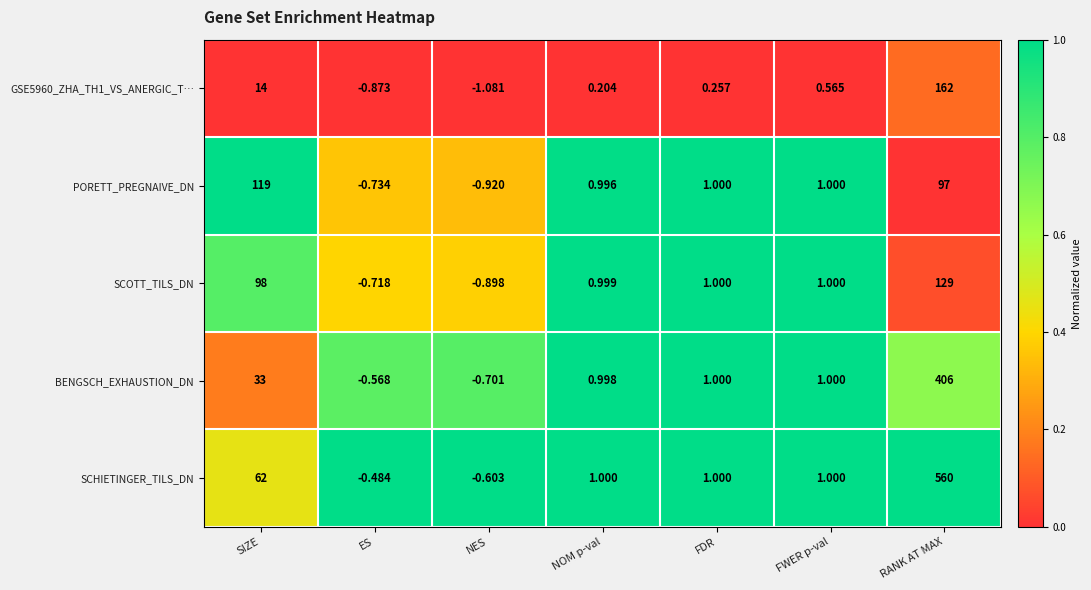

Which series changed the most between NES and NOM p-val?

PORETT_PREGNAIVE_DN